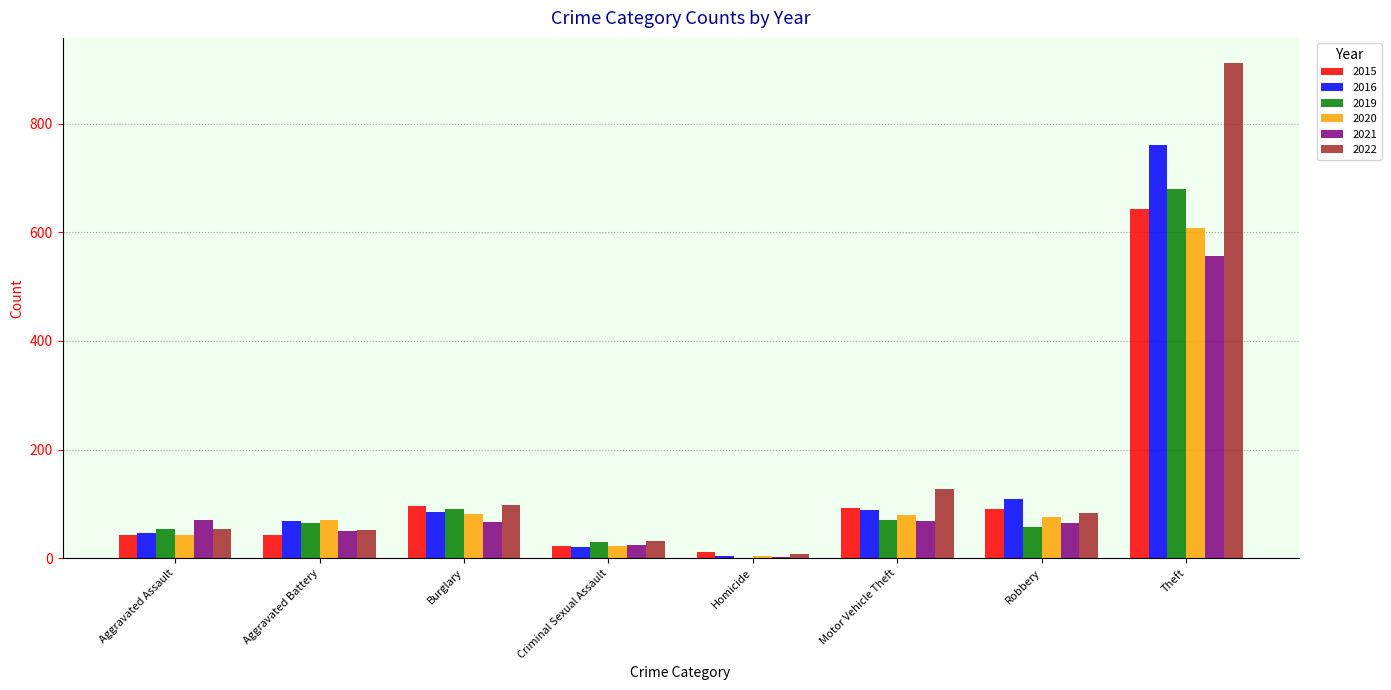

What is the sum of the 2015 values at Motor Vehicle Theft and Robbery?

183